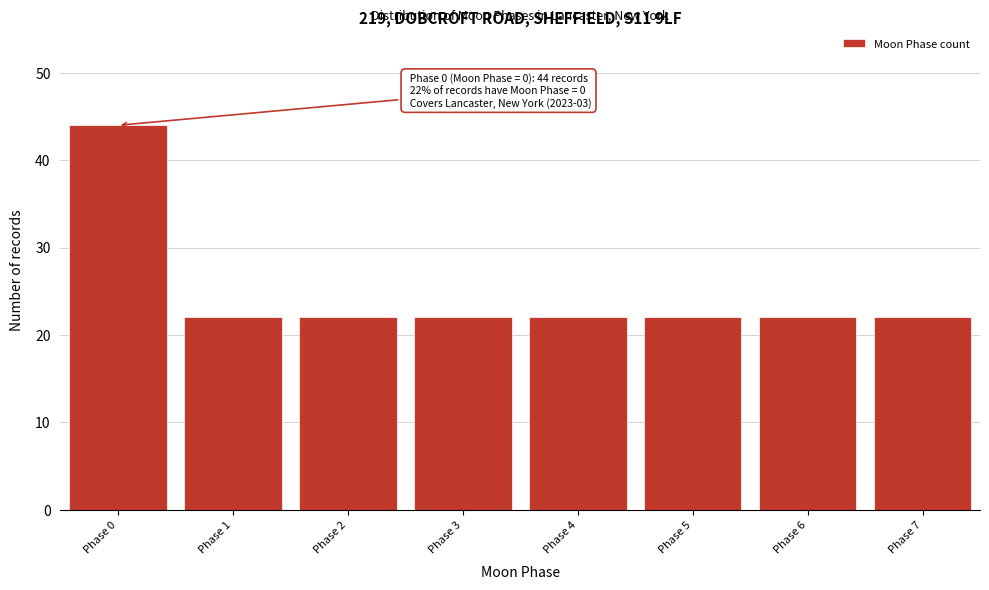

Reading left to right, transcribe all the data shown in this chart.

44	22	22	22	22	22	22	22